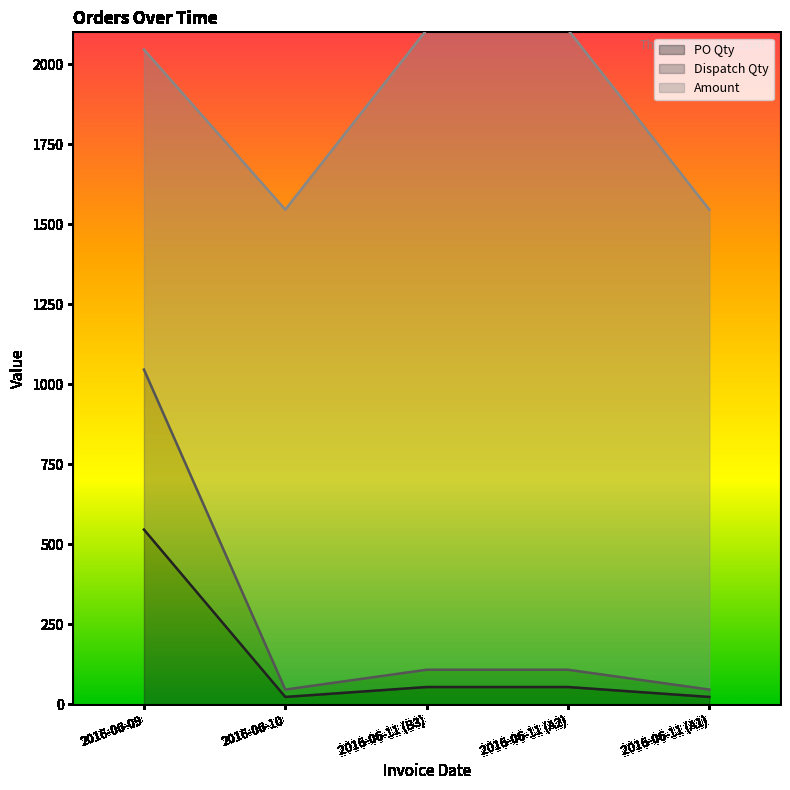

How many interior local valleys does the Dispatch Qty series have?

1